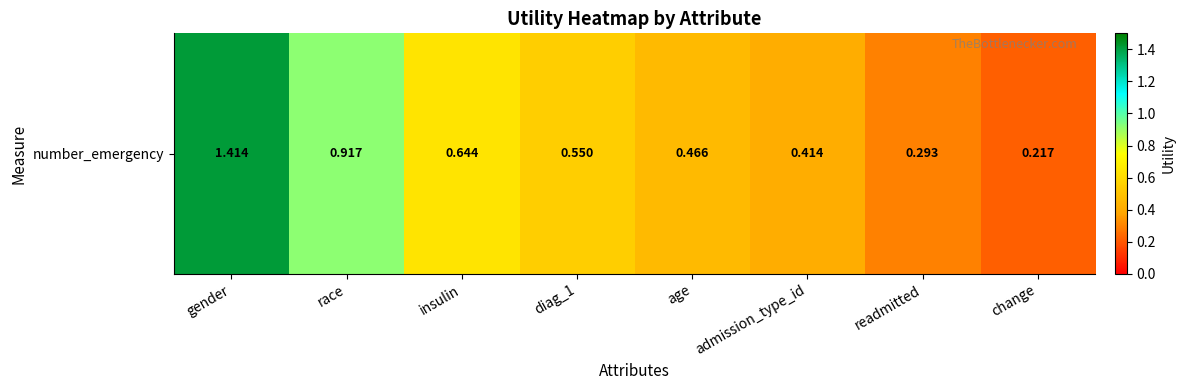

Reading left to right, extract all data points from this chart.

1.4	0.9	0.6	0.6	0.5	0.4	0.3	0.2